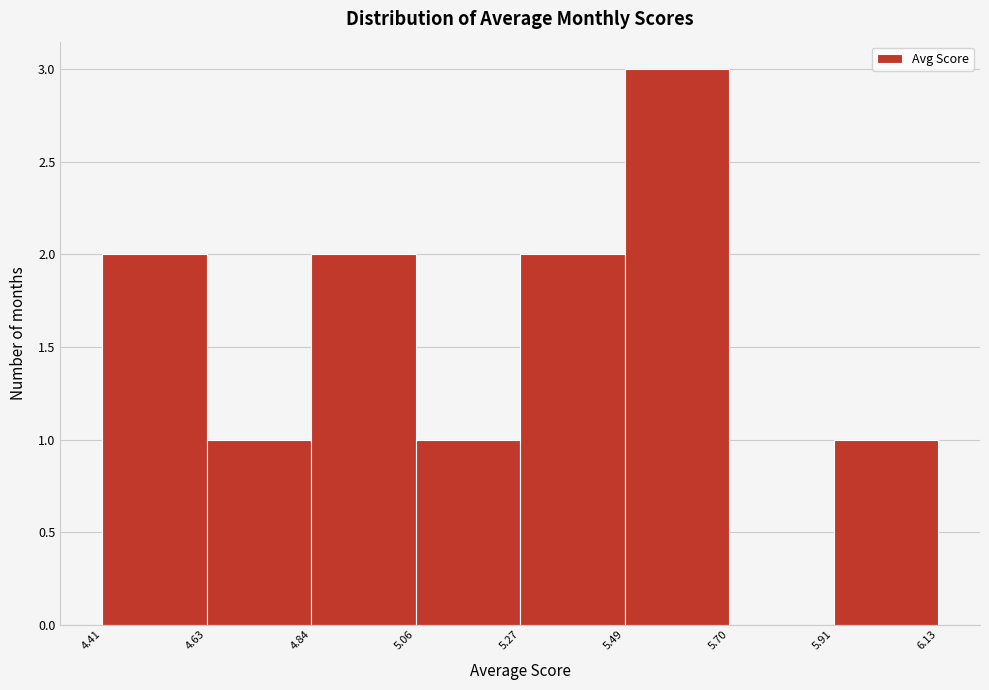

Reading left to right, transcribe this chart: for each bar, give the range it covers on the x-axis and its height. The values are not printed on the chart, so give them approximately, as read against the axis.

4.41 to 4.63: 2
4.63 to 4.84: 1
4.84 to 5.06: 2
5.06 to 5.27: 1
5.27 to 5.49: 2
5.49 to 5.70: 3
5.70 to 5.91: 0
5.91 to 6.13: 1